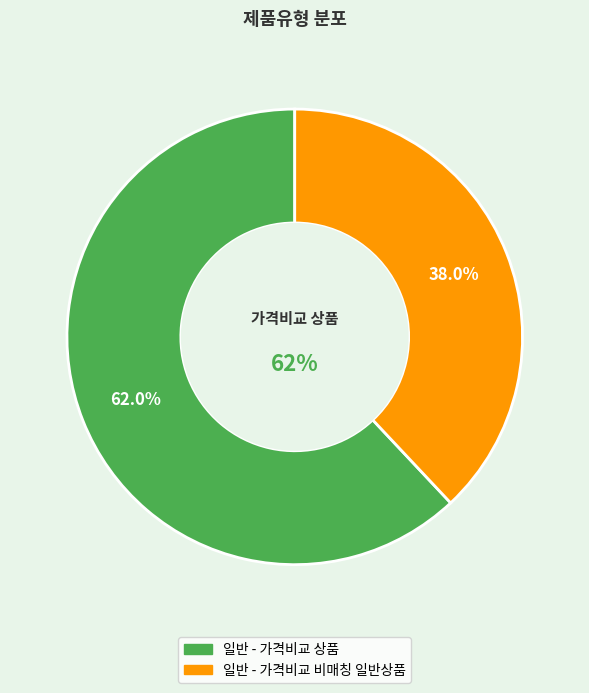

Approximately how many times larger is the value at 일반 - 가격비교 상품 compared to 일반 - 가격비교 비매칭 일반상품?

1.6